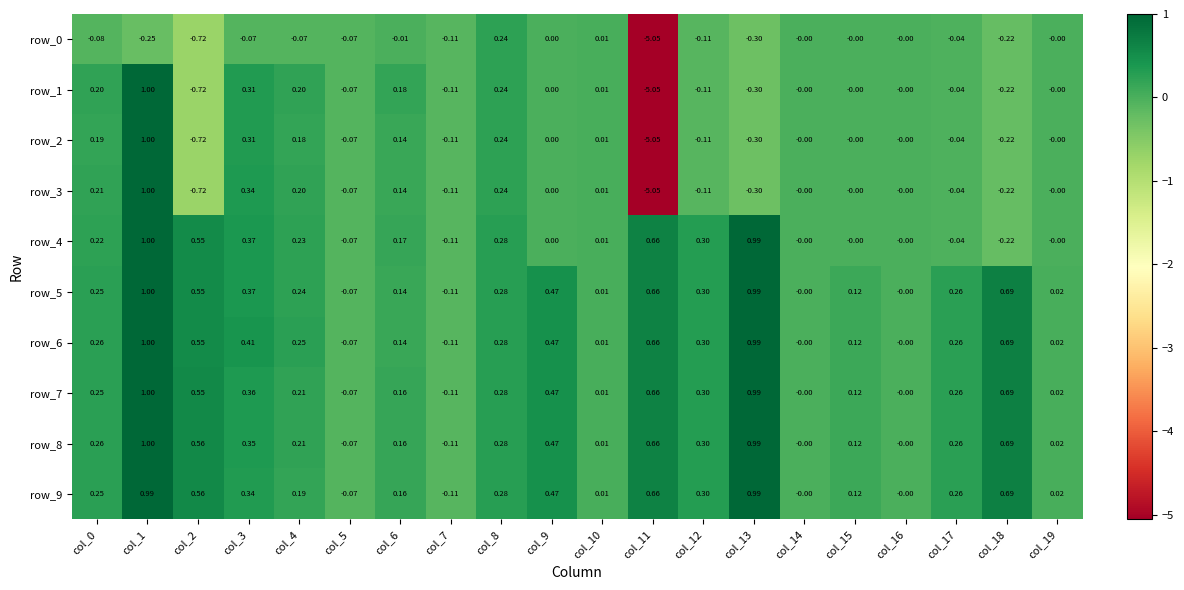

What is the approximate value of row_7 at col_2?

0.6